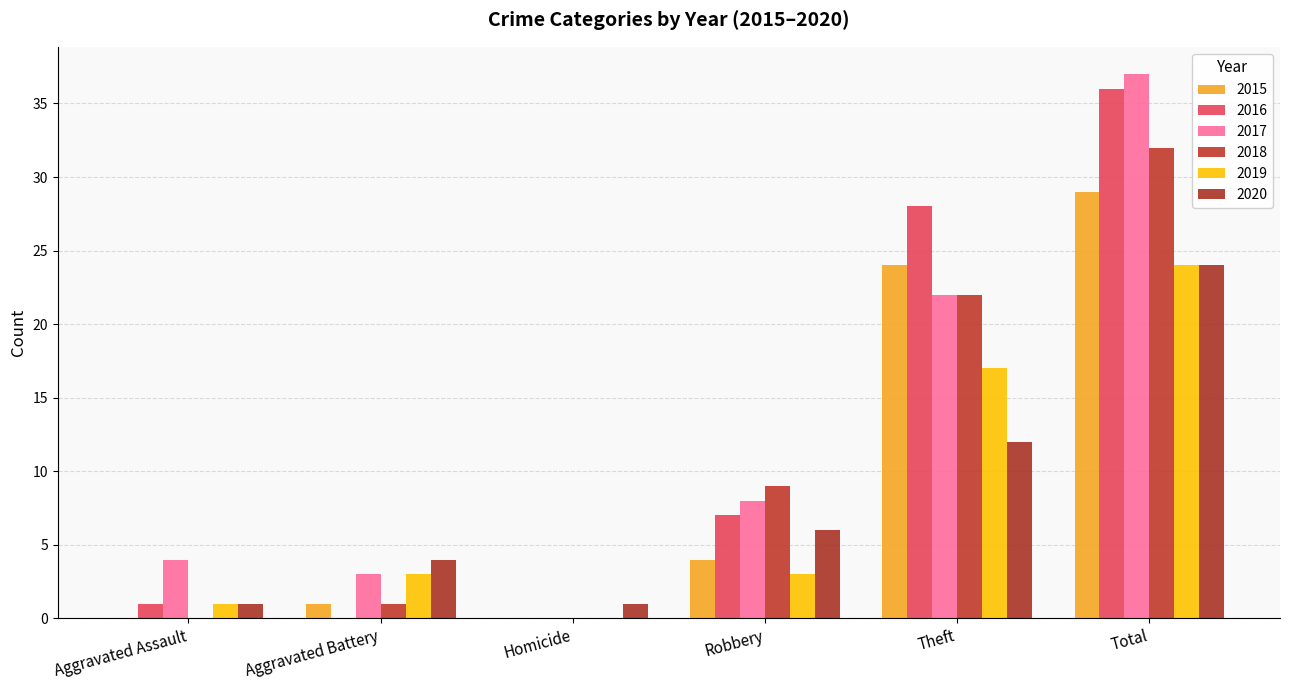

The value of 2018 at Total is 57. True or false?

False